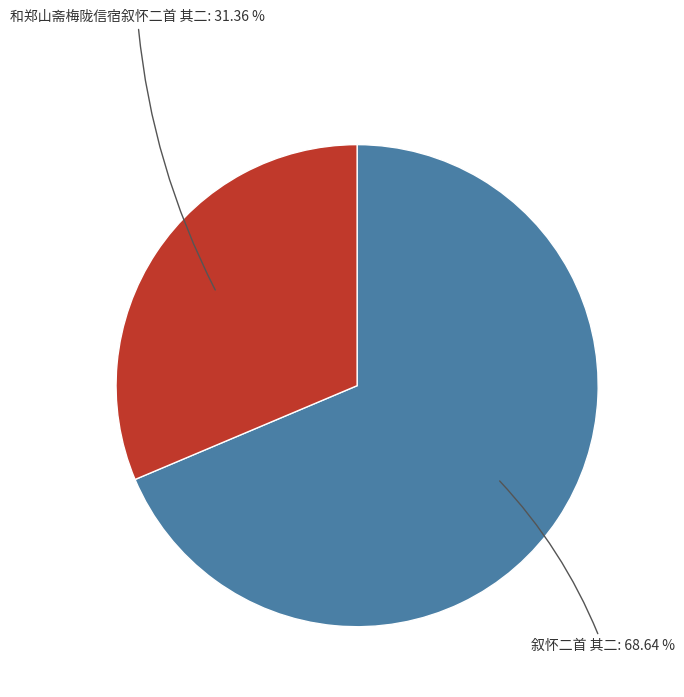

Which category has the biggest portion of the pie?

叙怀二首 其二